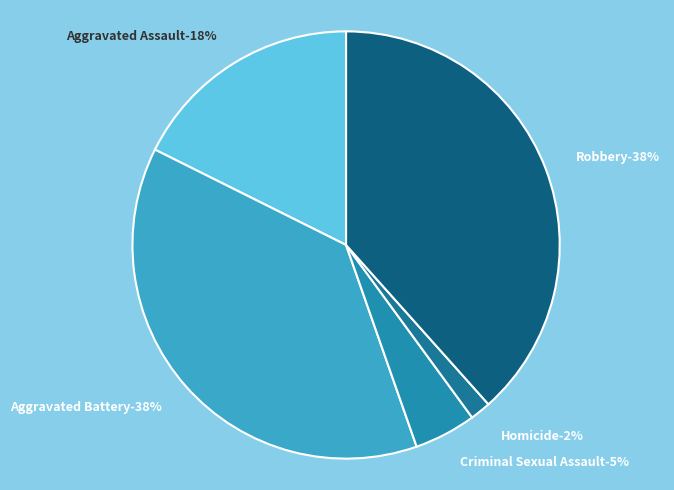

What percentage is NOT represented by Aggravated Assault?

82.4%